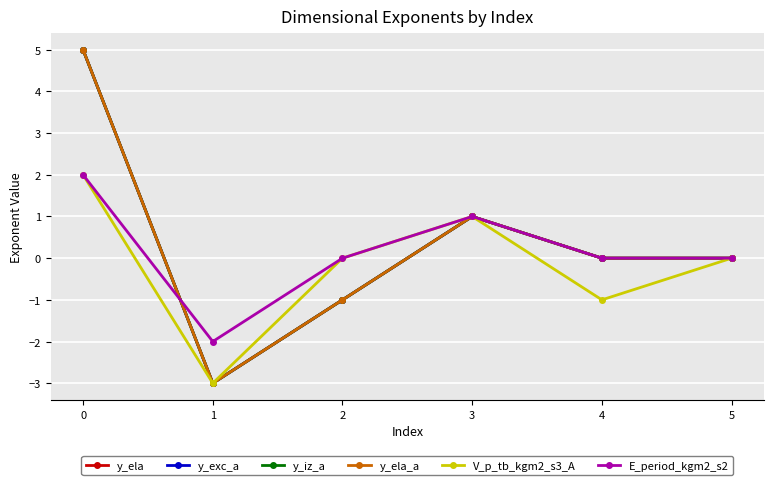

Rank the categories by y_ela value from highest to lowest.

0, 3, 4, 5, 2, 1